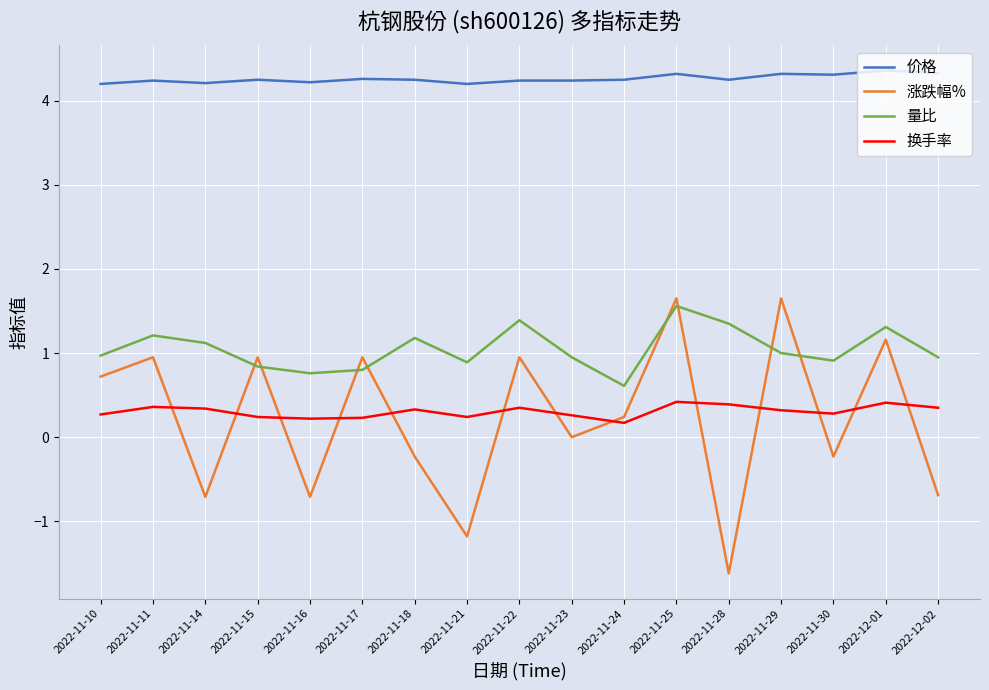

What is the difference between the highest and lowest values at 2022-11-22?

3.9